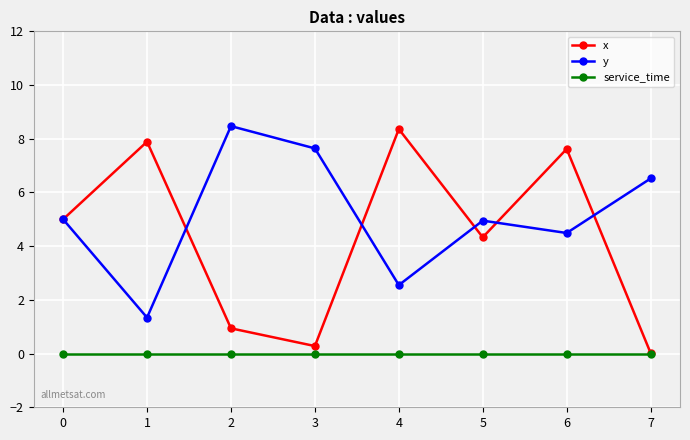

What is the maximum value shown in the chart?

8.5